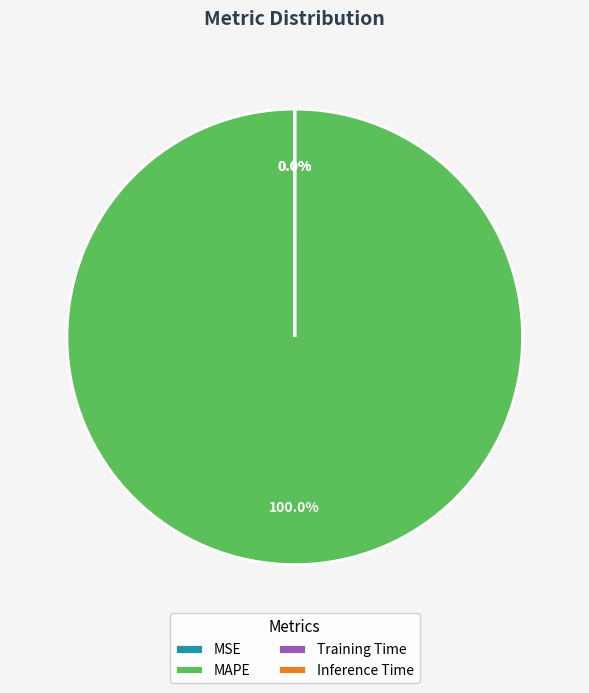

Is there a majority slice in this chart?

Yes